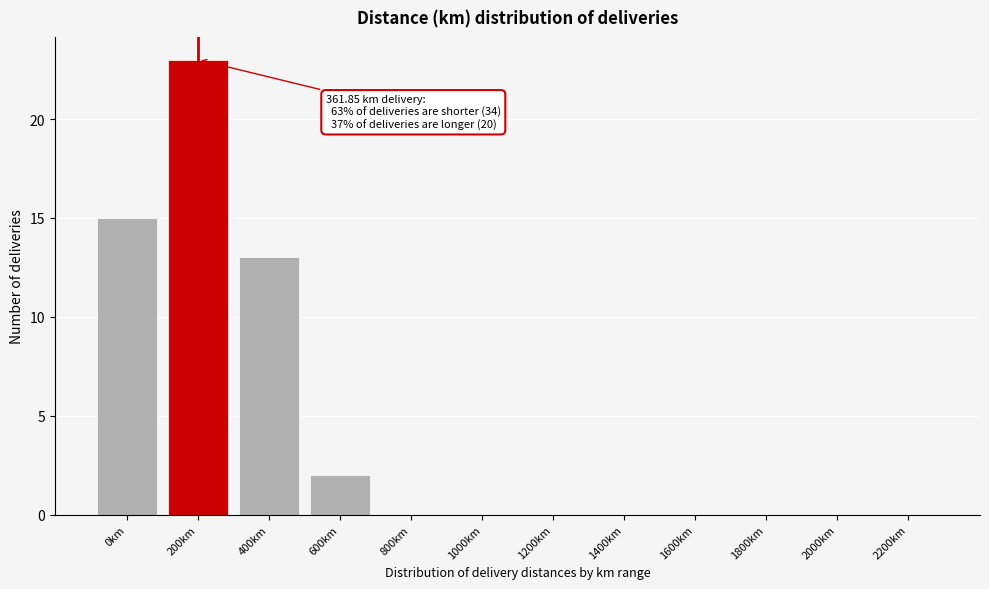

Reading left to right, what are all the values shown in this chart?

0km=15	200km=23	400km=13	600km=2	800km=0	1000km=0	1200km=0	1400km=0	1600km=0	1800km=0	2000km=0	2200km=0